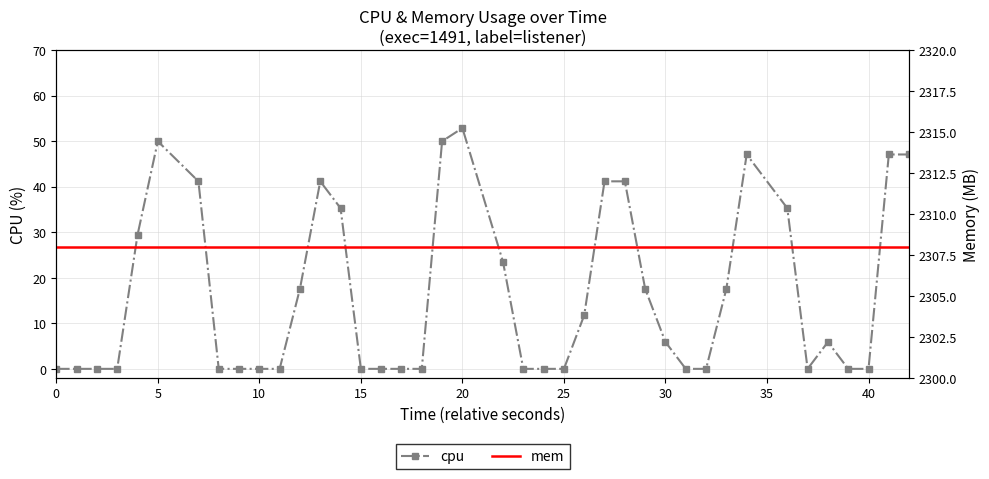

True or false: mem and cpu cross at least once.

False